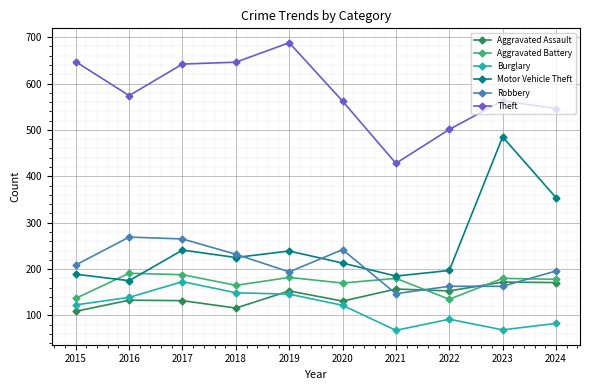

The Burglary series shows 74 at 2017. True or false?

False